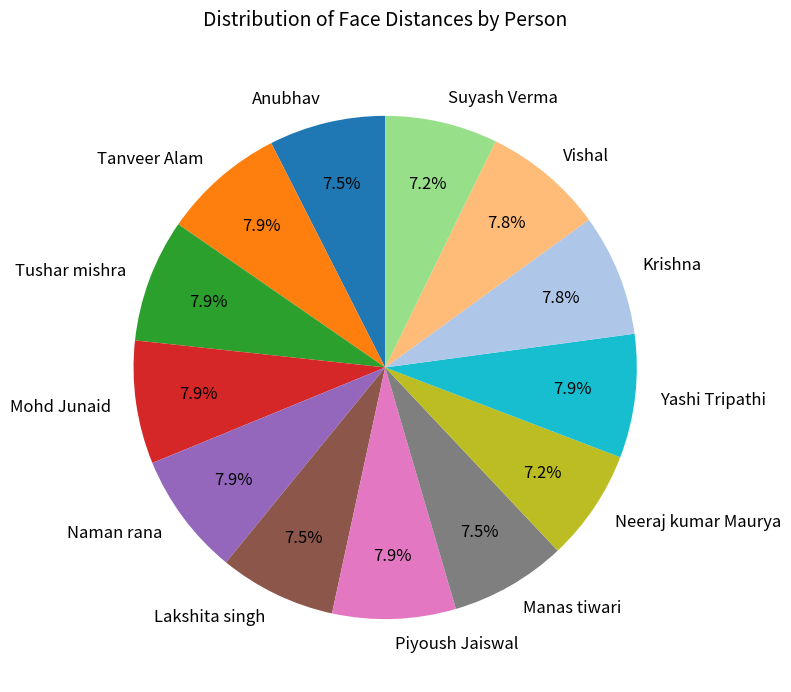

Is it true that Suyash Verma is 7% of the pie?

True